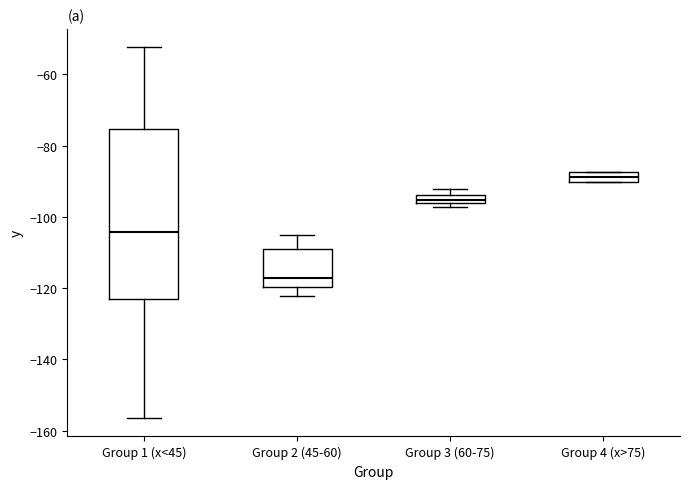

Where does the lower whisker of the box for Group 2 (45-60) end on the y-axis? The values are not printed on the chart, so give them approximately, as read against the axis.

-122